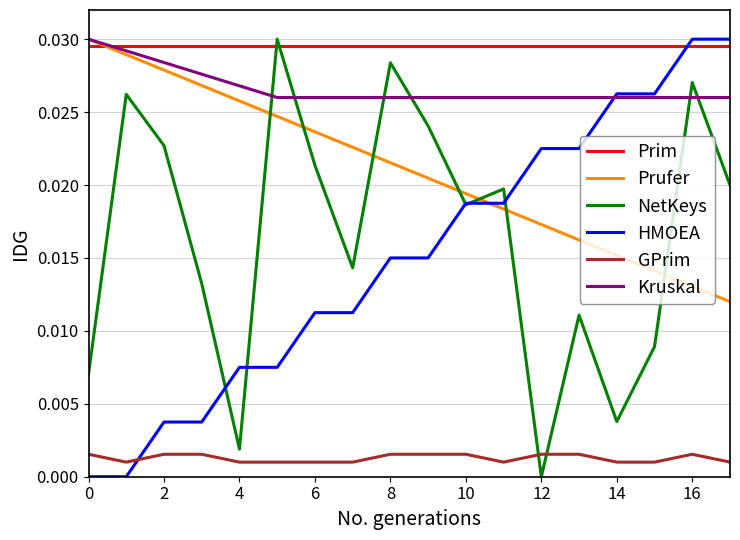

Which series has the largest total across all categories?

Prim